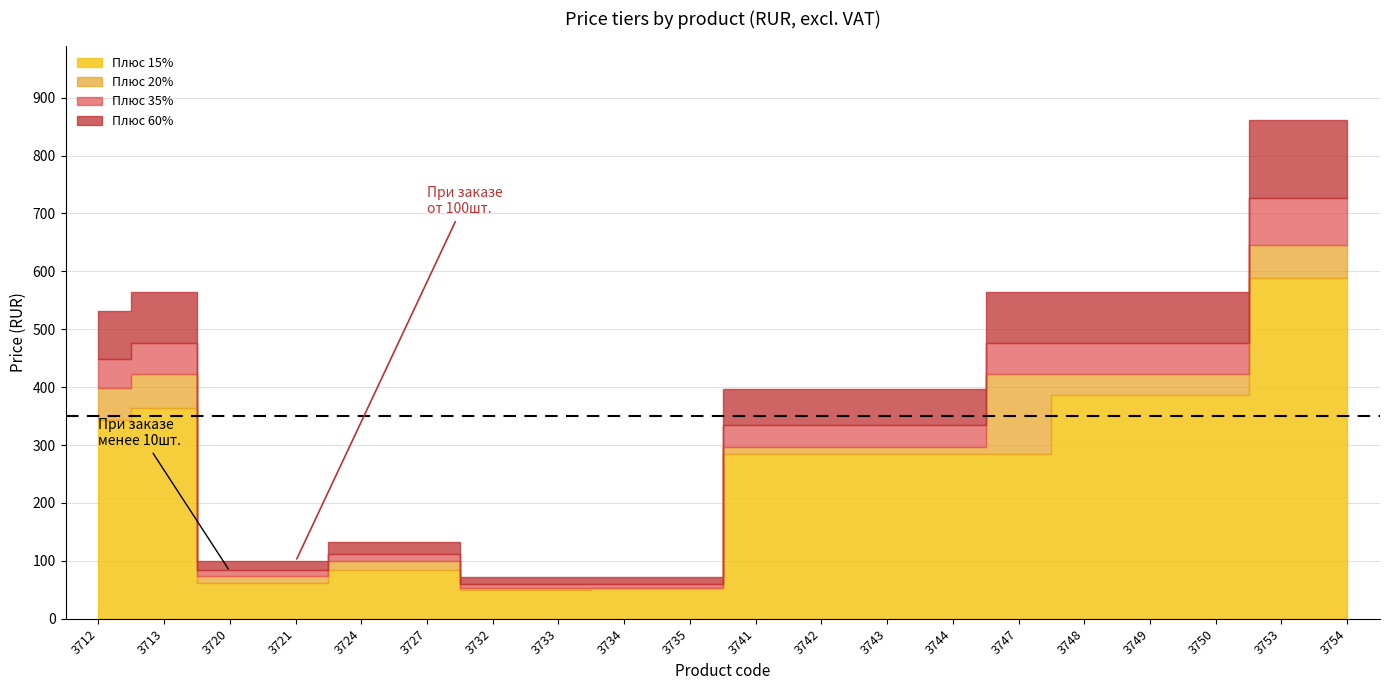

Reading left to right, list all the values displayed in this chart.

Плюс 15%: 3712=343.9	3713=363.4	3720=62.1	3721=62.1	3724=85.1	3727=85.1	3732=50.6	3733=50.6	3734=52.9	3735=52.9	3741=285.2	3742=285.2	3743=285.2	3744=285.2	3747=285.2	3748=386.4	3749=386.4	3750=386.4	3753=587.7	3754=587.7
Плюс 20%: 3712=398.1	3713=422.8	3720=74.3	3721=74.3	3724=99.0	3727=99.0	3732=53.6	3733=53.6	3734=53.6	3735=53.6	3741=297.0	3742=297.0	3743=297.0	3744=297.0	3747=422.8	3748=422.8	3749=422.8	3750=422.8	3753=645.6	3754=645.6
Плюс 35%: 3712=447.8	3713=475.7	3720=83.5	3721=83.5	3724=111.4	3727=111.4	3732=60.3	3733=60.3	3734=60.3	3735=60.3	3741=334.1	3742=334.1	3743=334.1	3744=334.1	3747=475.7	3748=475.7	3749=475.7	3750=475.7	3753=726.3	3754=726.3
Плюс 60%: 3712=530.8	3713=563.7	3720=99.0	3721=99.0	3724=132.0	3727=132.0	3732=71.5	3733=71.5	3734=71.5	3735=71.5	3741=396.0	3742=396.0	3743=396.0	3744=396.0	3747=563.7	3748=563.7	3749=563.7	3750=563.7	3753=860.8	3754=860.8